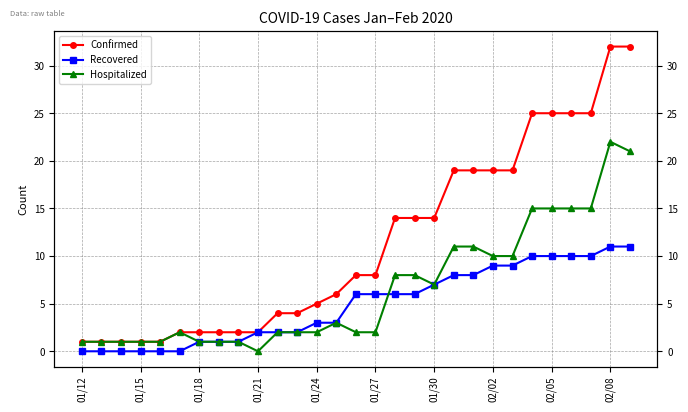

True or false: Confirmed has more than 0 points higher than both neighbors.

False